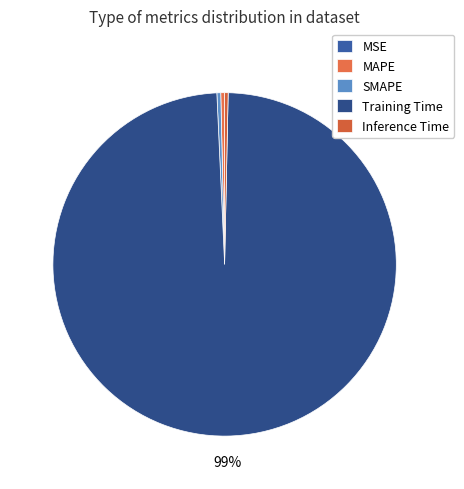

Does Training Time account for over 50% of the chart?

Yes